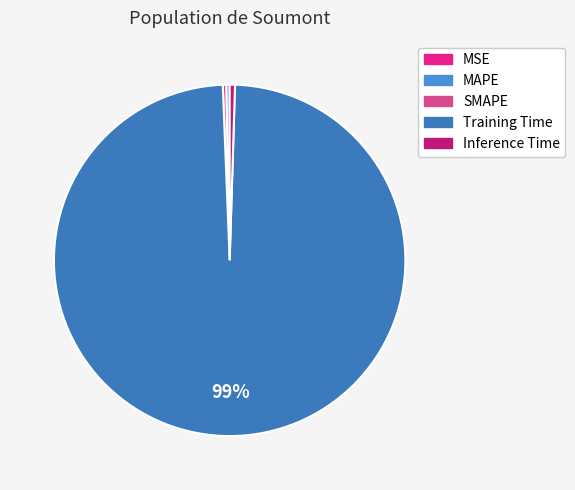

Count the number of slices in the pie.

5